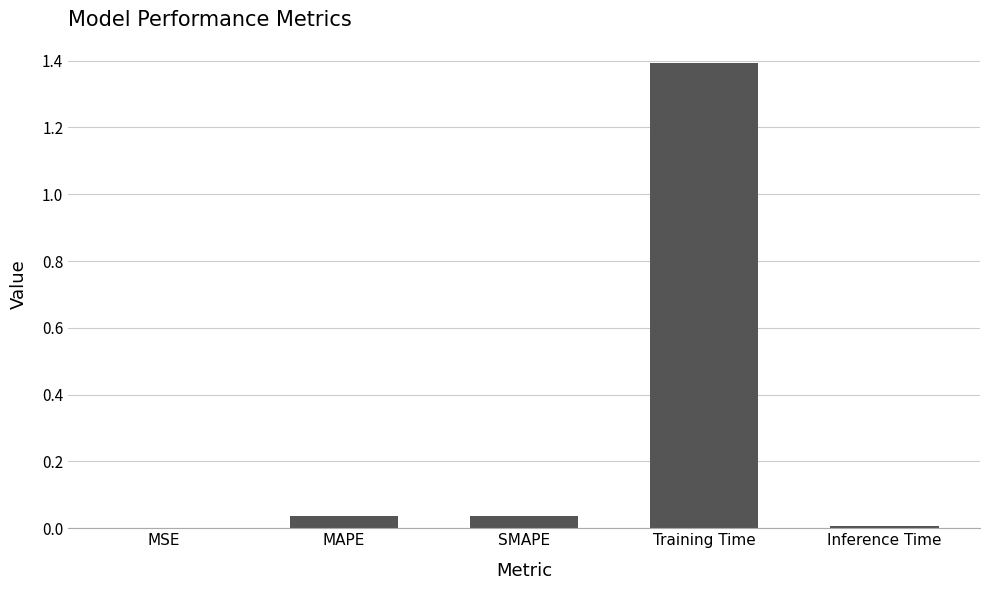

How many distinct data groups are displayed?

1